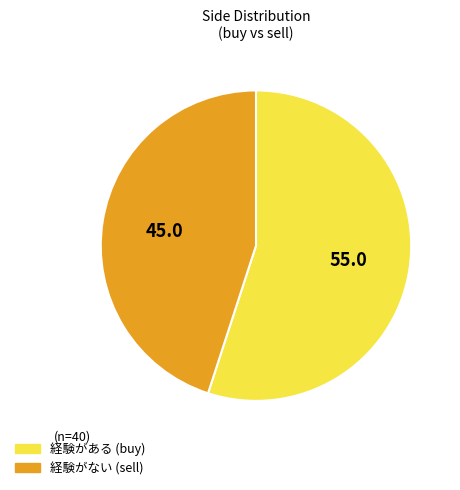

Is there any slice that represents more than half of the pie?

Yes